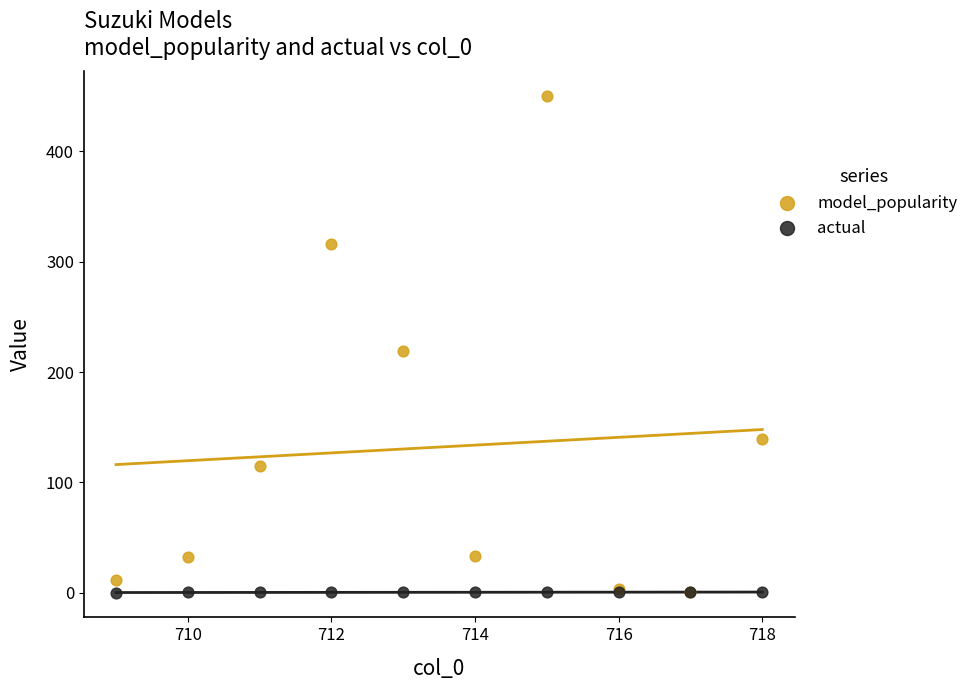

In the model_popularity series, what Y value is closest to 225?

219.0